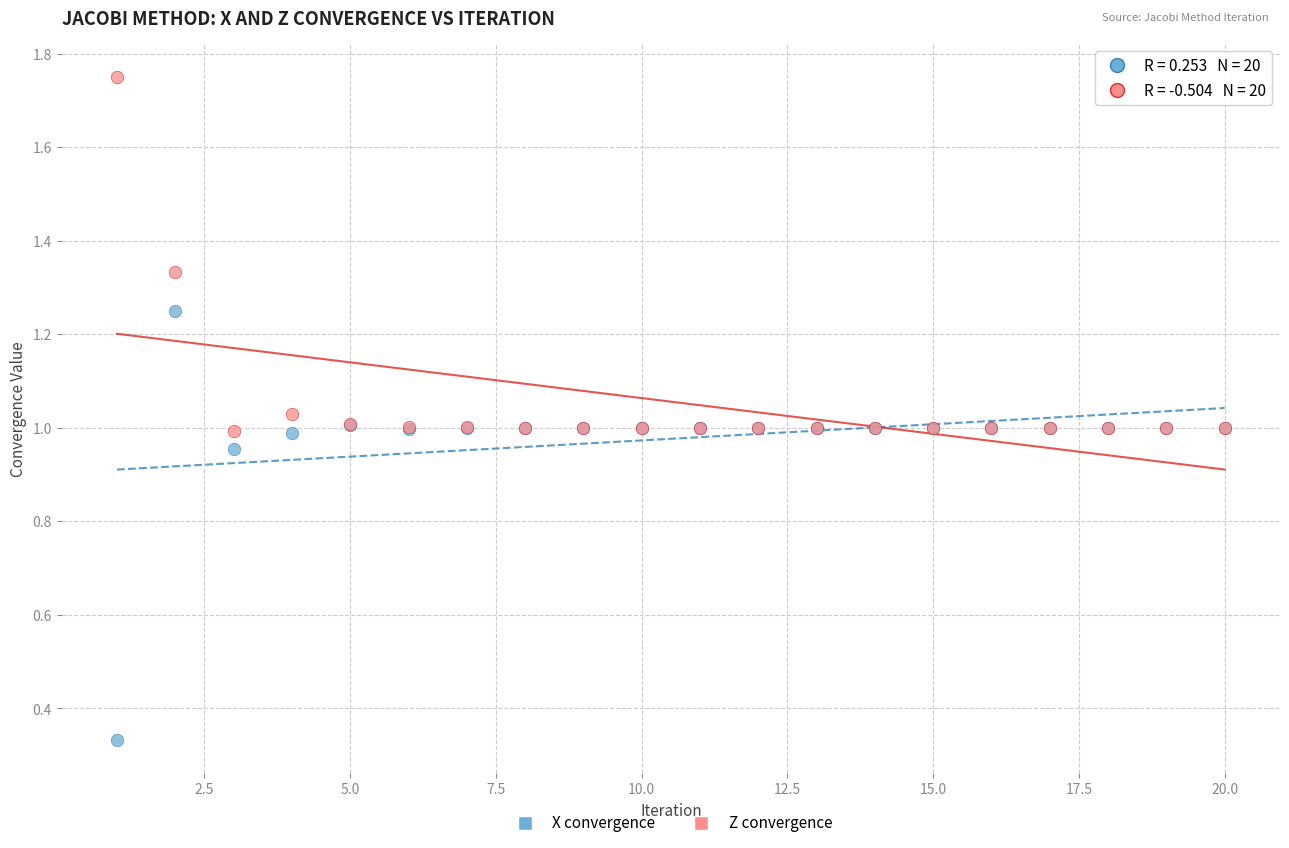

Which series has the widest spread of Y values?

X convergence